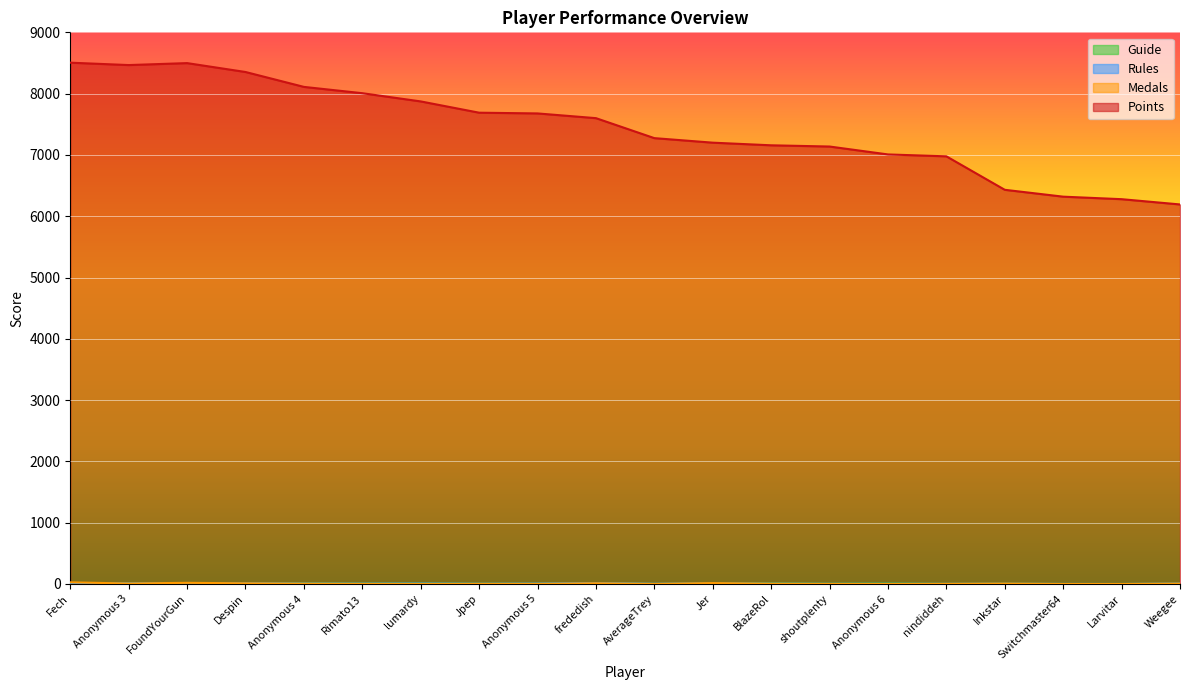

How many values in the Points series are below 7600?

10